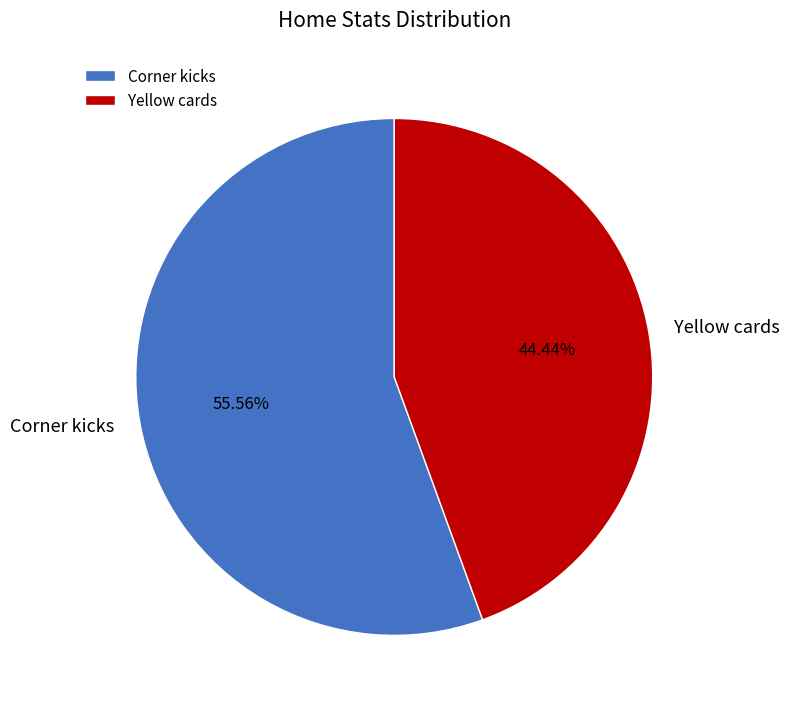

How many segments does this pie chart have?

2